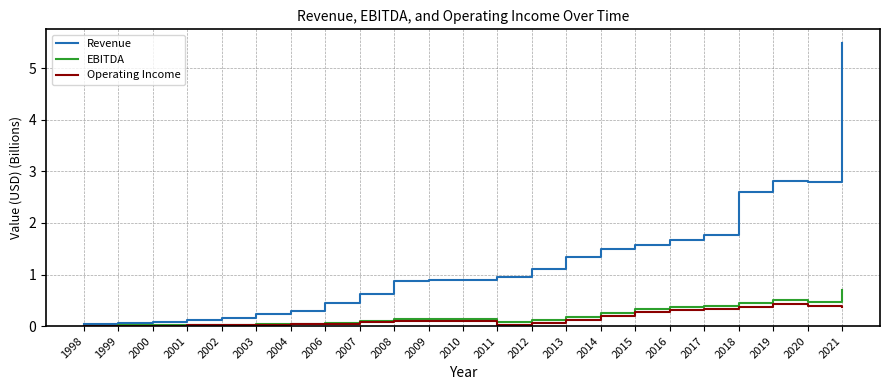

Count the number of categories in the chart.

23